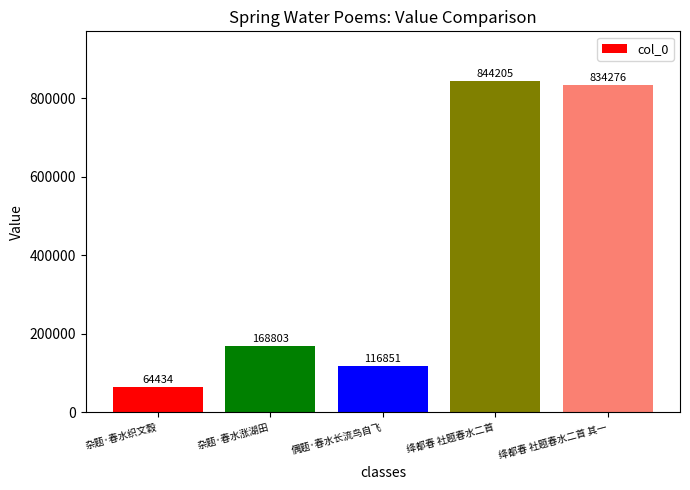

Reading right to left, what are all the values shown in this chart?

834276	844205	116851	168803	64434